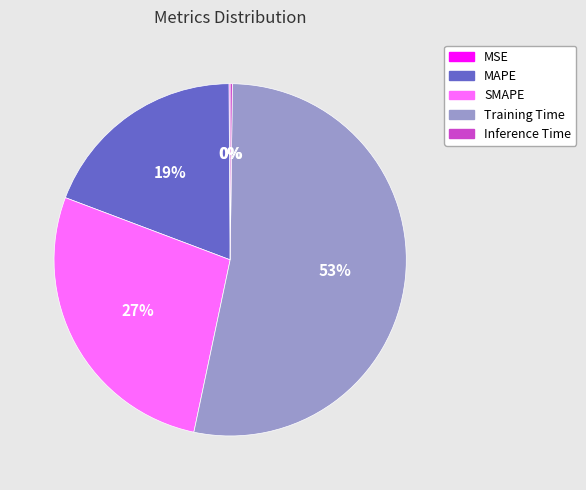

Is it true that Training Time is 53% of the pie?

True